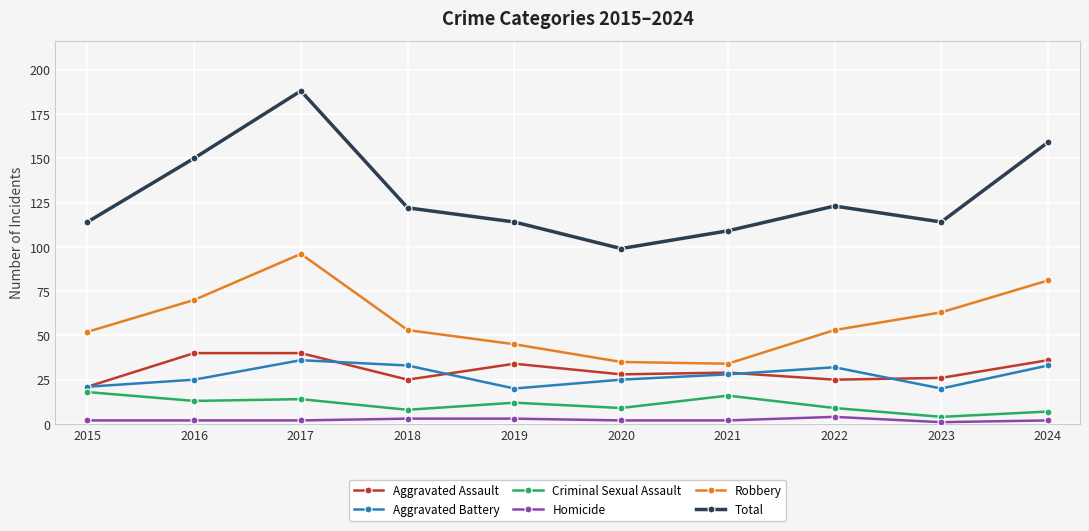

True or false: Total has a value of 45 at 2018.

False